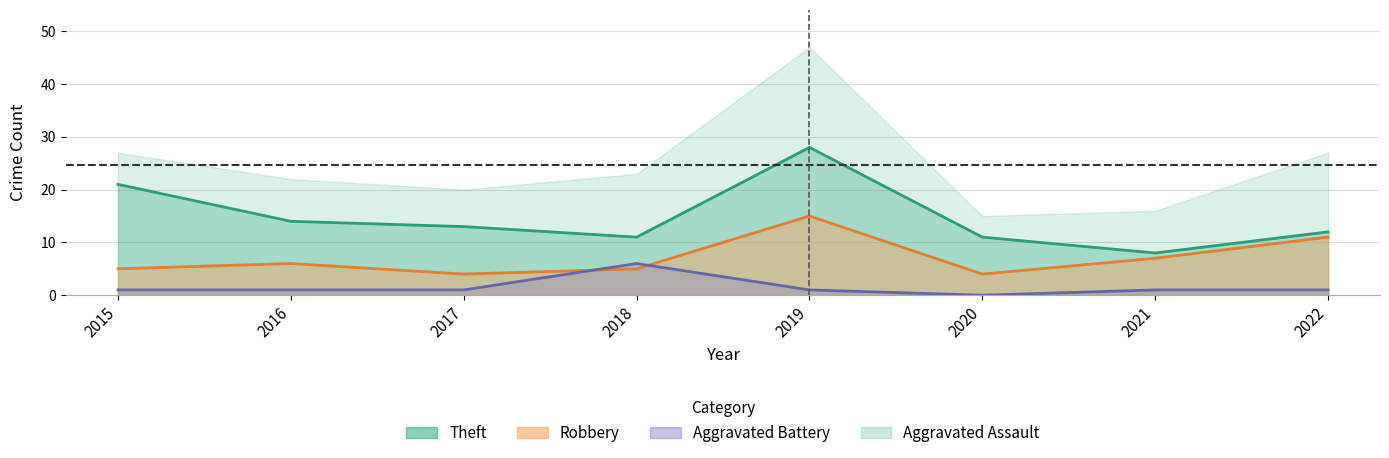

What is the difference between the second highest and minimum values in the Aggravated Battery series?

1